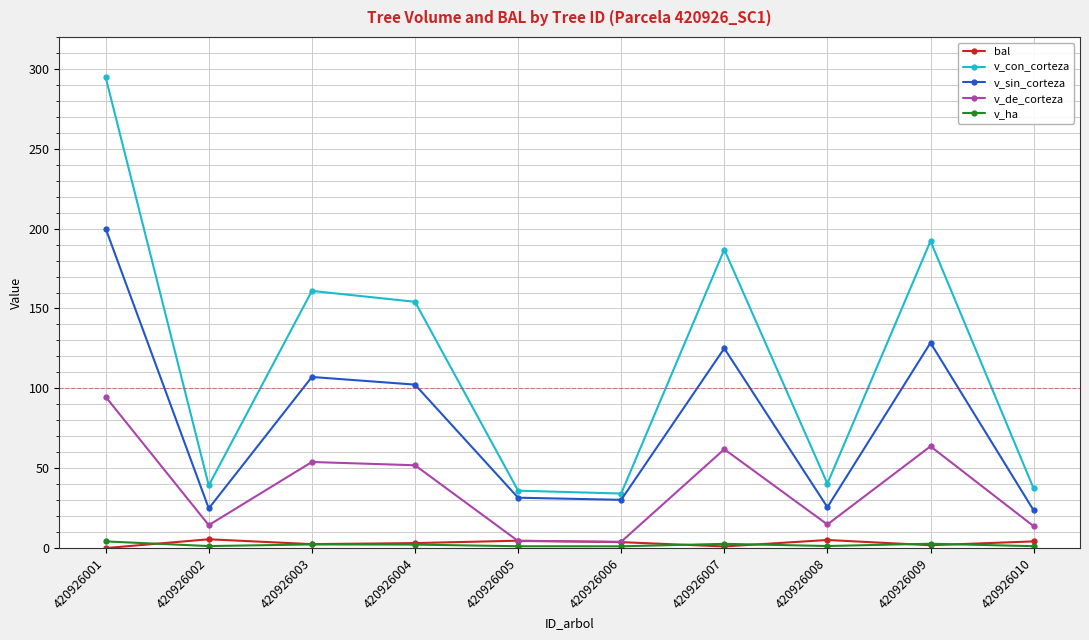

At which category does v_con_corteza reach its first local peak?

420926003